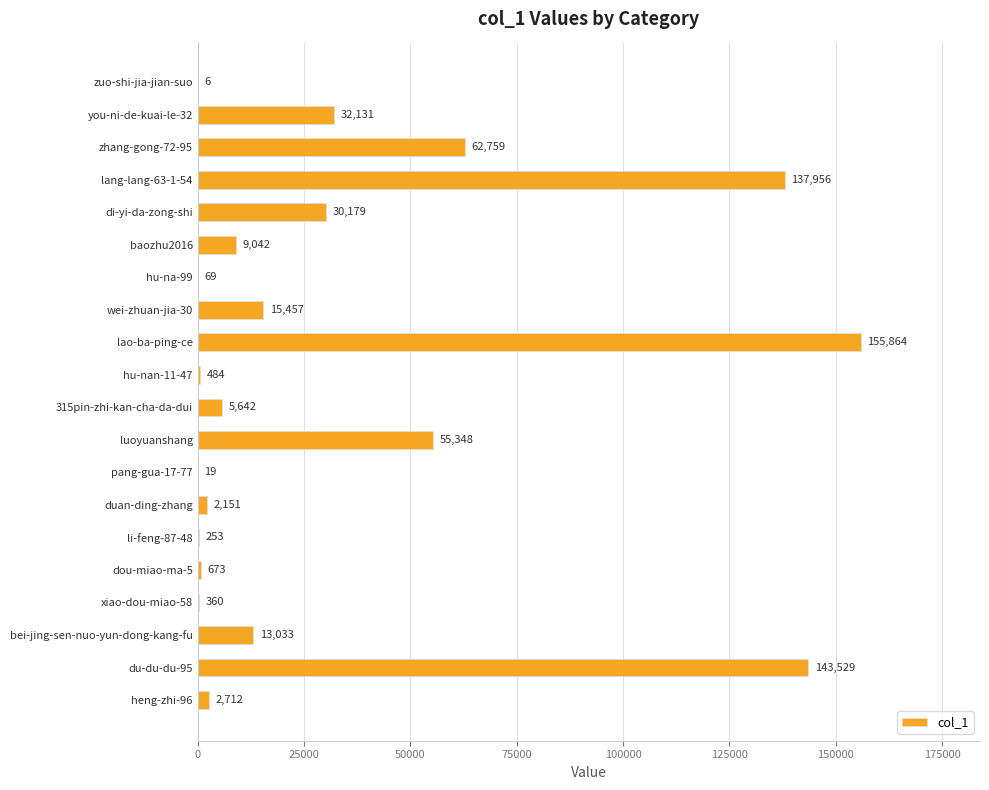

What is the approximate value at pang-gua-17-77?

19